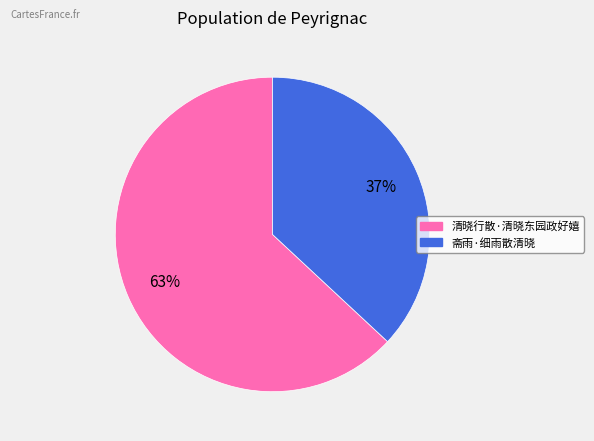

To the nearest percent, what portion does 斋雨·细雨散清晓 represent?

37%